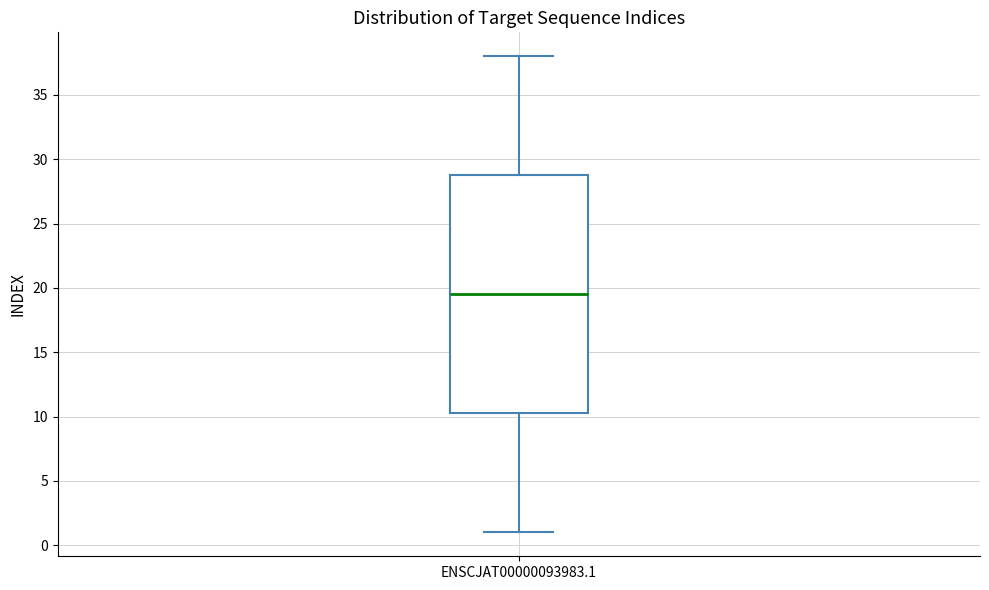

Read this box plot against the y-axis: the position of the median line, the range covered by the box, and the ends of both whiskers. The values are not printed on the chart, so give them approximately, as read against the axis.

median 19.5, box 10.5 to 29.0, whiskers 1.0 to 38.0